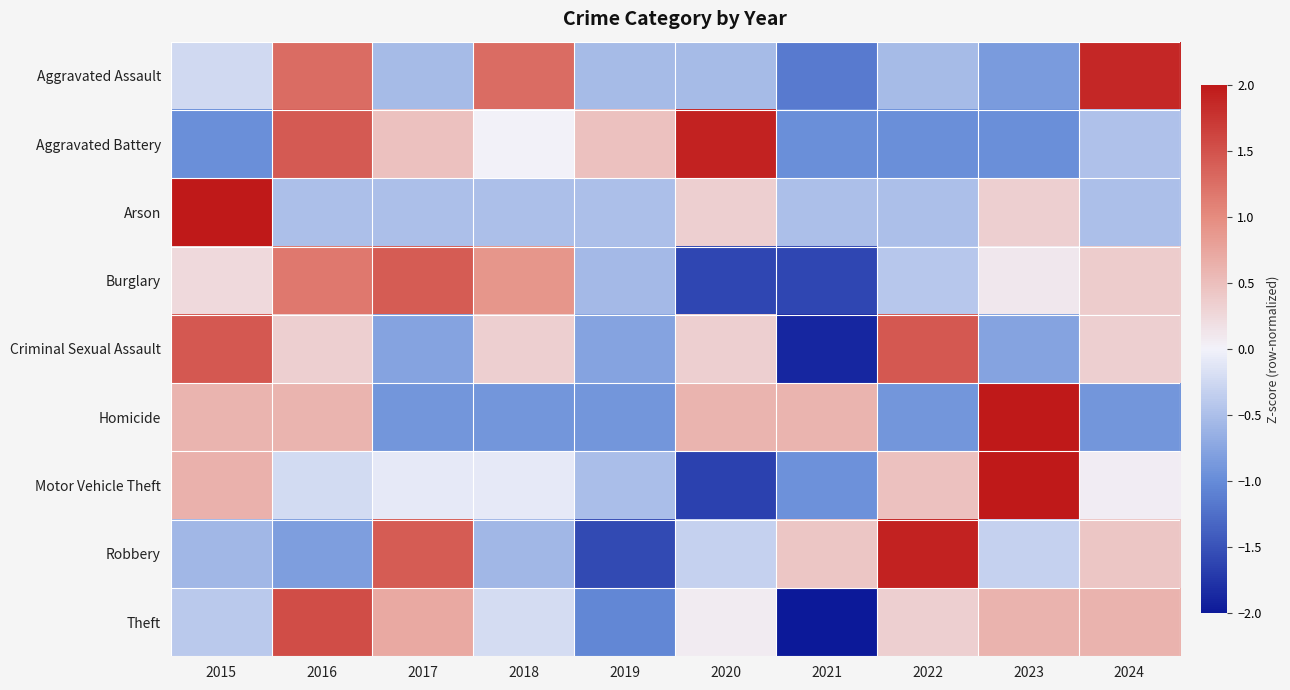

Reading left to right, what are all the values shown in this chart?

Aggravated Assault: 2015=-0.2	2016=1.3	2017=-0.5	2018=1.3	2019=-0.5	2020=-0.5	2021=-1.1	2022=-0.5	2023=-0.8	2024=1.9
Aggravated Battery: 2015=-1.0	2016=1.4	2017=0.5	2018=0.0	2019=0.5	2020=1.9	2021=-1.0	2022=-1.0	2023=-1.0	2024=-0.5
Arson: 2015=2.8	2016=-0.5	2017=-0.5	2018=-0.5	2019=-0.5	2020=0.3	2021=-0.5	2022=-0.5	2023=0.3	2024=-0.5
Burglary: 2015=0.2	2016=1.2	2017=1.4	2018=0.9	2019=-0.6	2020=-1.6	2021=-1.6	2022=-0.4	2023=0.1	2024=0.4
Criminal Sexual Assault: 2015=1.4	2016=0.3	2017=-0.8	2018=0.3	2019=-0.8	2020=0.3	2021=-1.9	2022=1.4	2023=-0.8	2024=0.3
Homicide: 2015=0.6	2016=0.6	2017=-0.9	2018=-0.9	2019=-0.9	2020=0.6	2021=0.6	2022=-0.9	2023=2.1	2024=-0.9
Motor Vehicle Theft: 2015=0.6	2016=-0.2	2017=-0.1	2018=-0.1	2019=-0.5	2020=-1.6	2021=-0.9	2022=0.5	2023=2.3	2024=0.1
Robbery: 2015=-0.6	2016=-0.8	2017=1.4	2018=-0.6	2019=-1.6	2020=-0.3	2021=0.4	2022=1.9	2023=-0.3	2024=0.4
Theft: 2015=-0.4	2016=1.5	2017=0.7	2018=-0.2	2019=-1.0	2020=0.1	2021=-2.2	2022=0.3	2023=0.6	2024=0.6